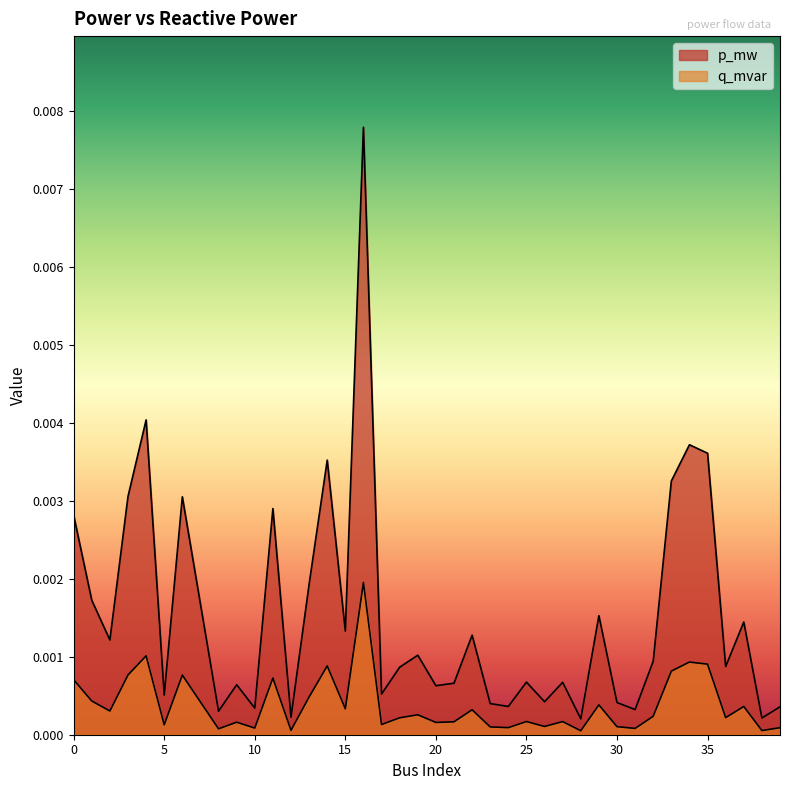

At which category is the sum across all series the highest?

16